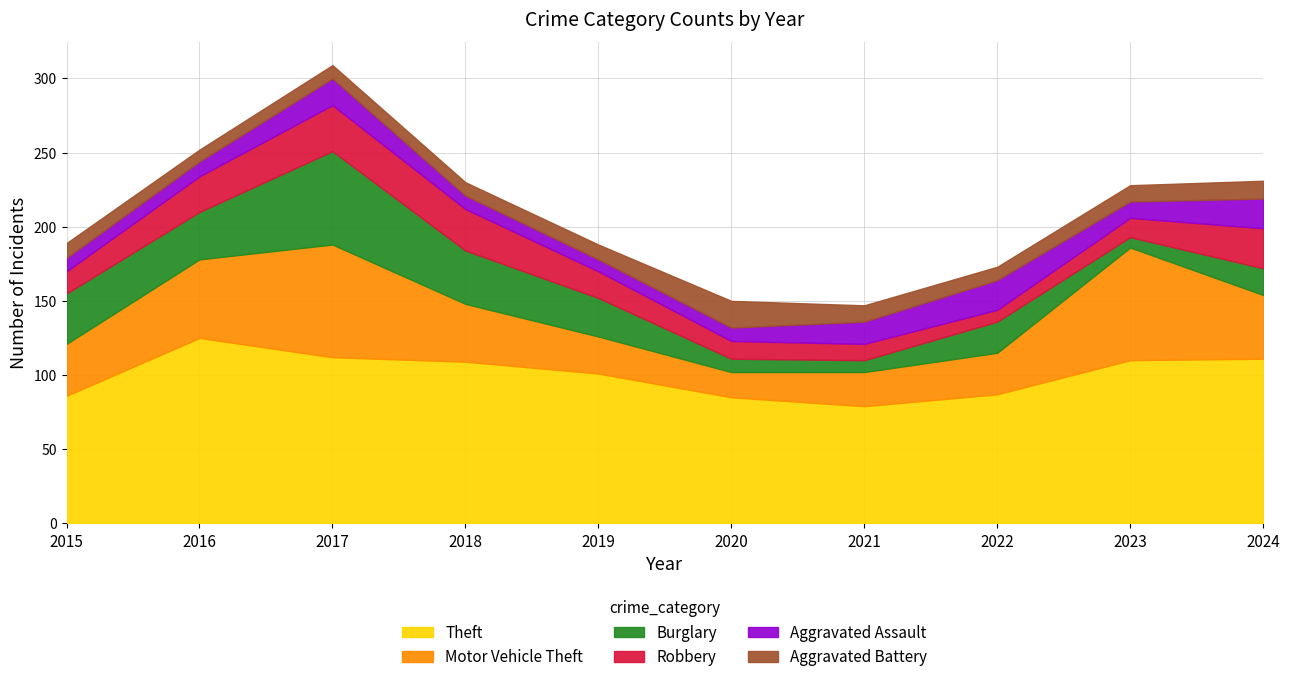

At which category does Motor Vehicle Theft reach its first local valley?

2020